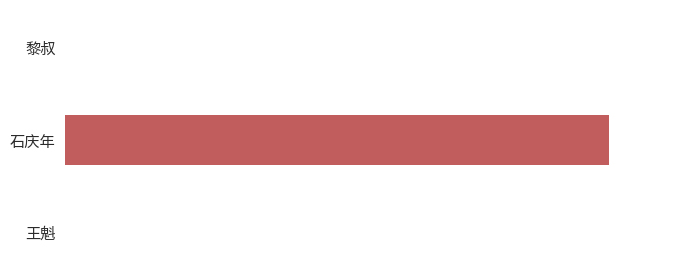

Rank the categories by value from lowest to highest.

黎叔, 王魁, 石庆年